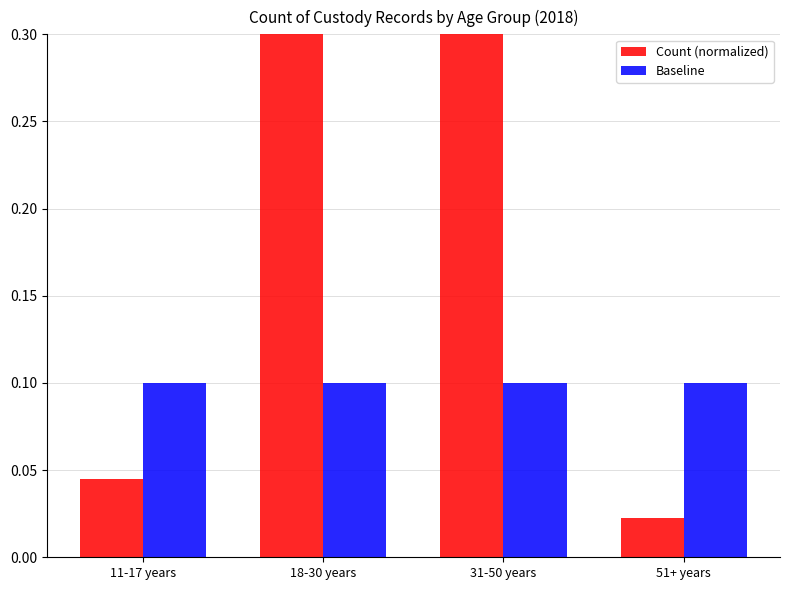

What is the sum of the Count (normalized) values at 18-30 years and 51+ years?

0.5